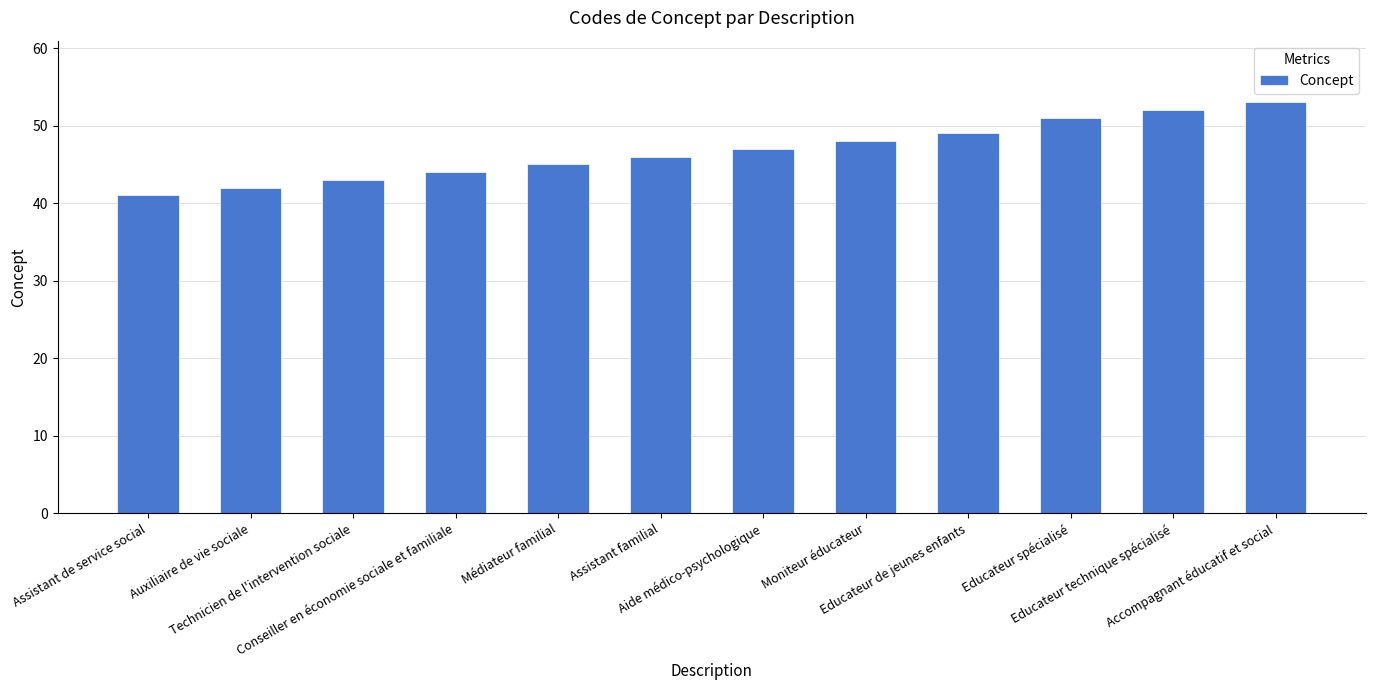

How many bars are there in total?

12